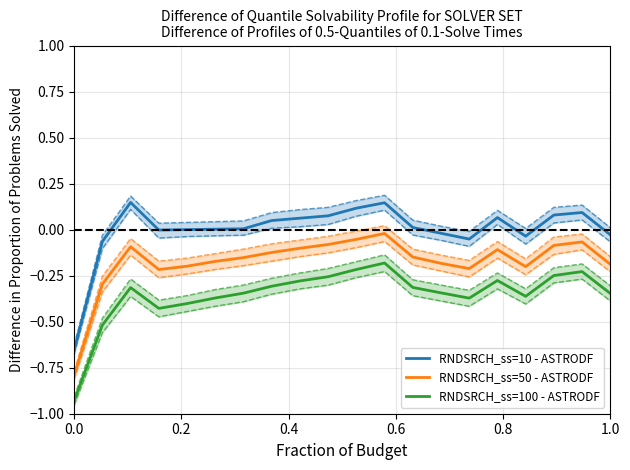

True or false: RNDSRCH_ss=50 - ASTRODF and RNDSRCH_ss=100 - ASTRODF cross at least once.

False